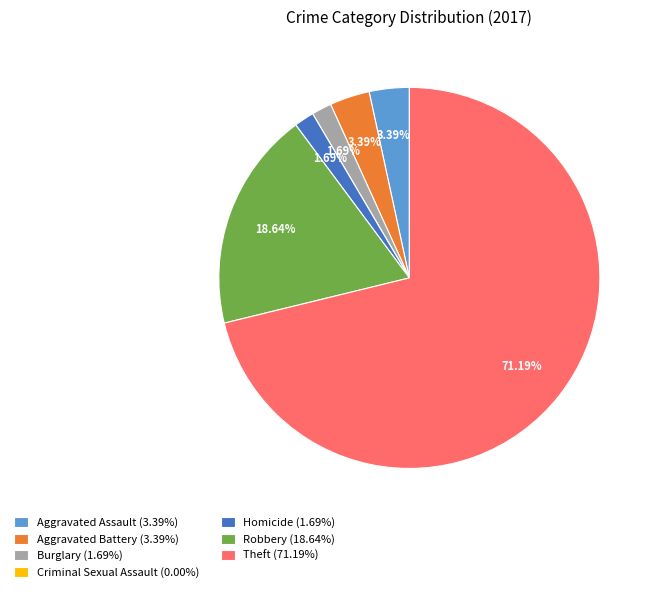

What portion of the pie excludes Theft?

28.8%